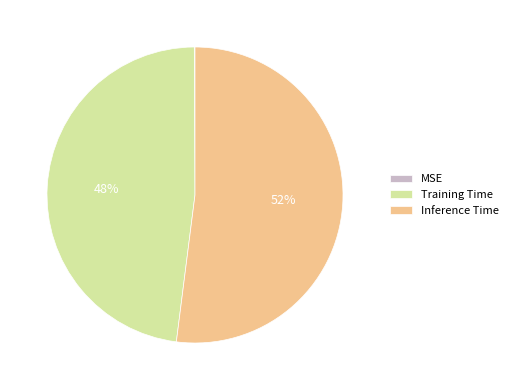

What is the majority slice?

Inference Time